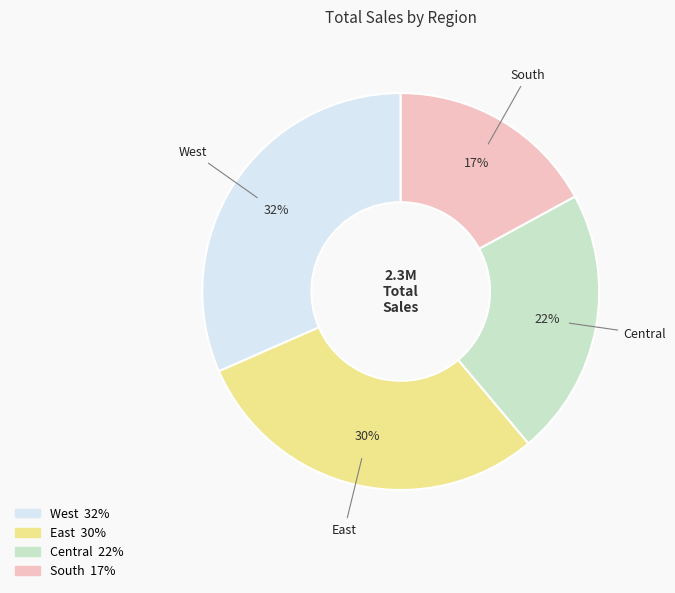

Which slice is the smallest?

South